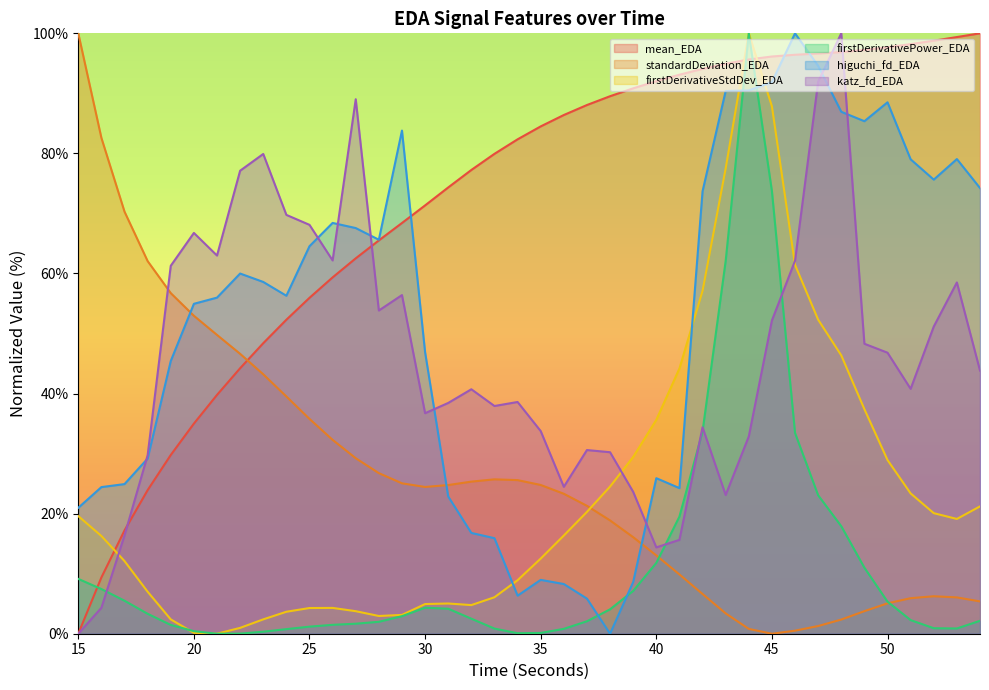

Is the value of standardDeviation_EDA at 17 greater than the value of firstDerivativeStdDev_EDA at 50?

Yes